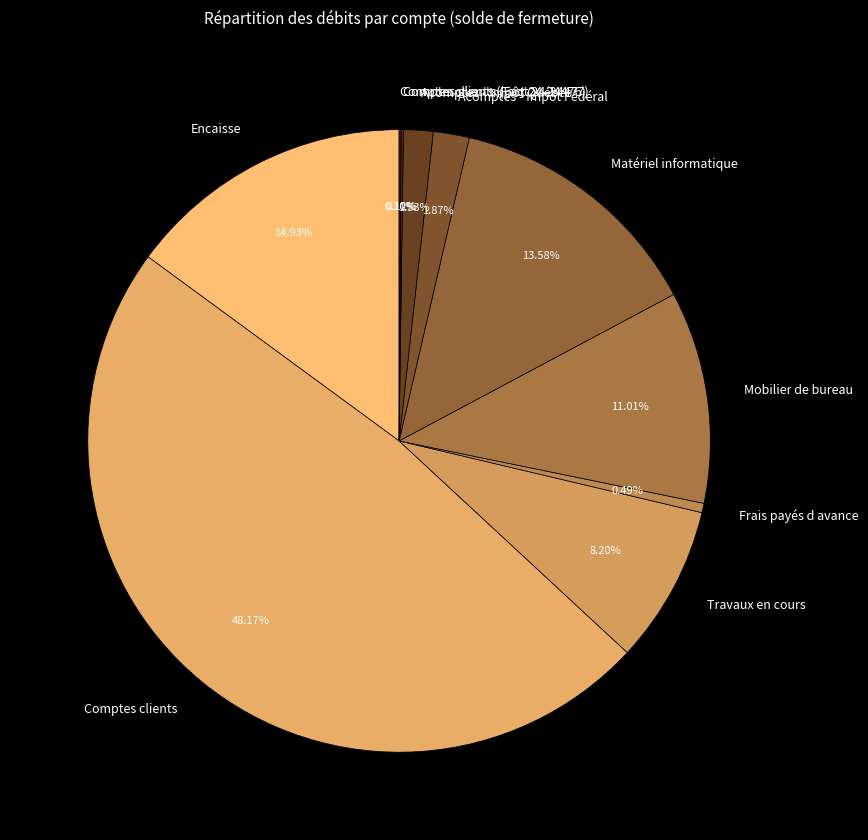

The Encaisse slice represents 28% of the pie. True or false?

False